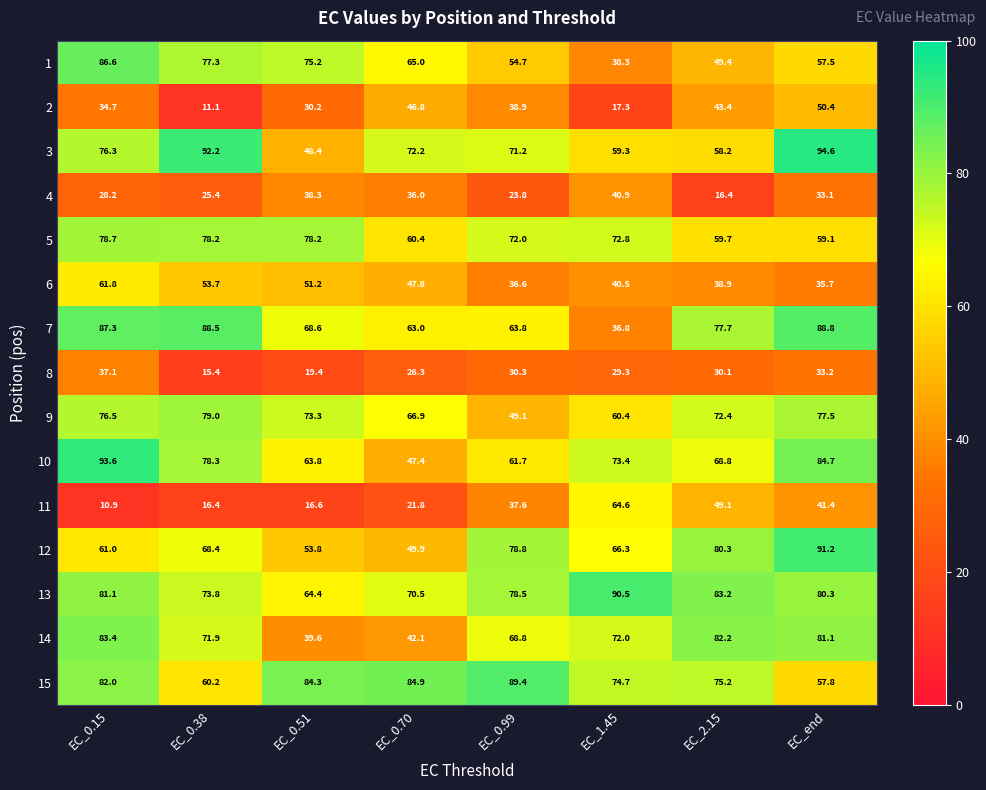

Is the value of 2 at EC_1.45 greater than the value of 6 at EC_0.51?

No